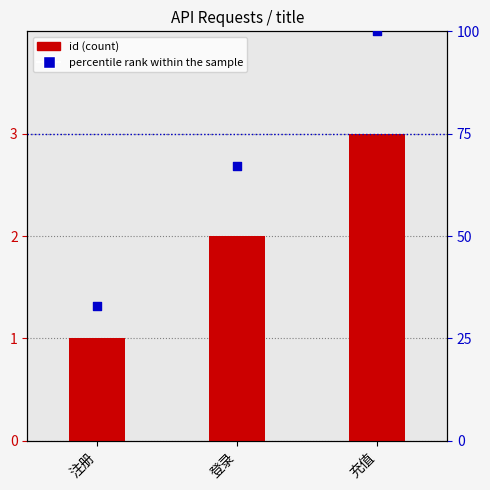

Which series reaches the maximum Y coordinate?

percentile rank within the sample